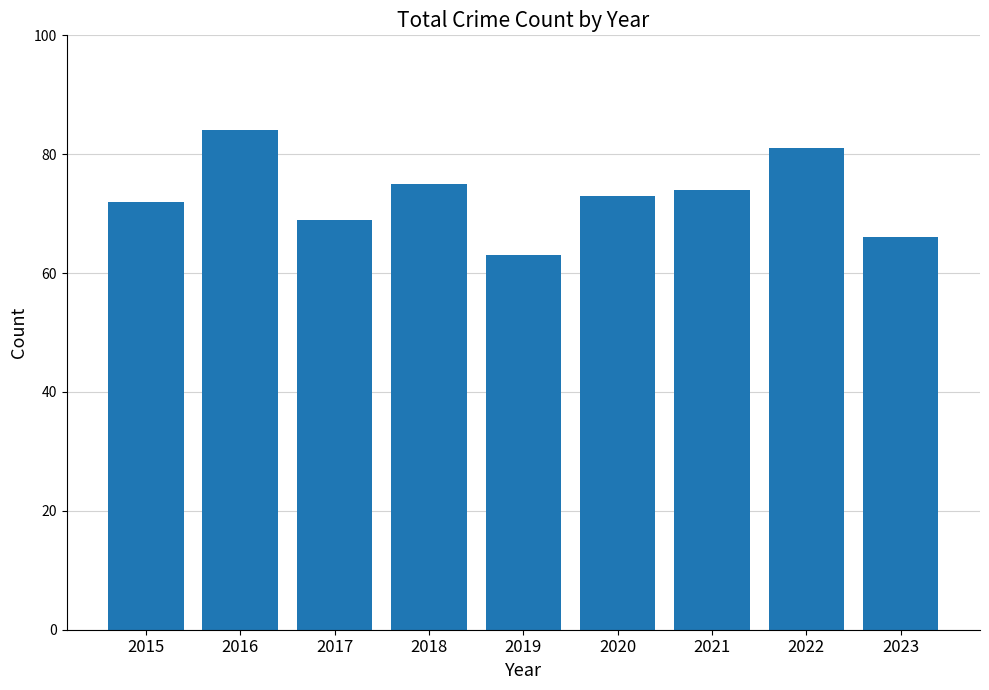

How many distinct data groups are displayed?

1